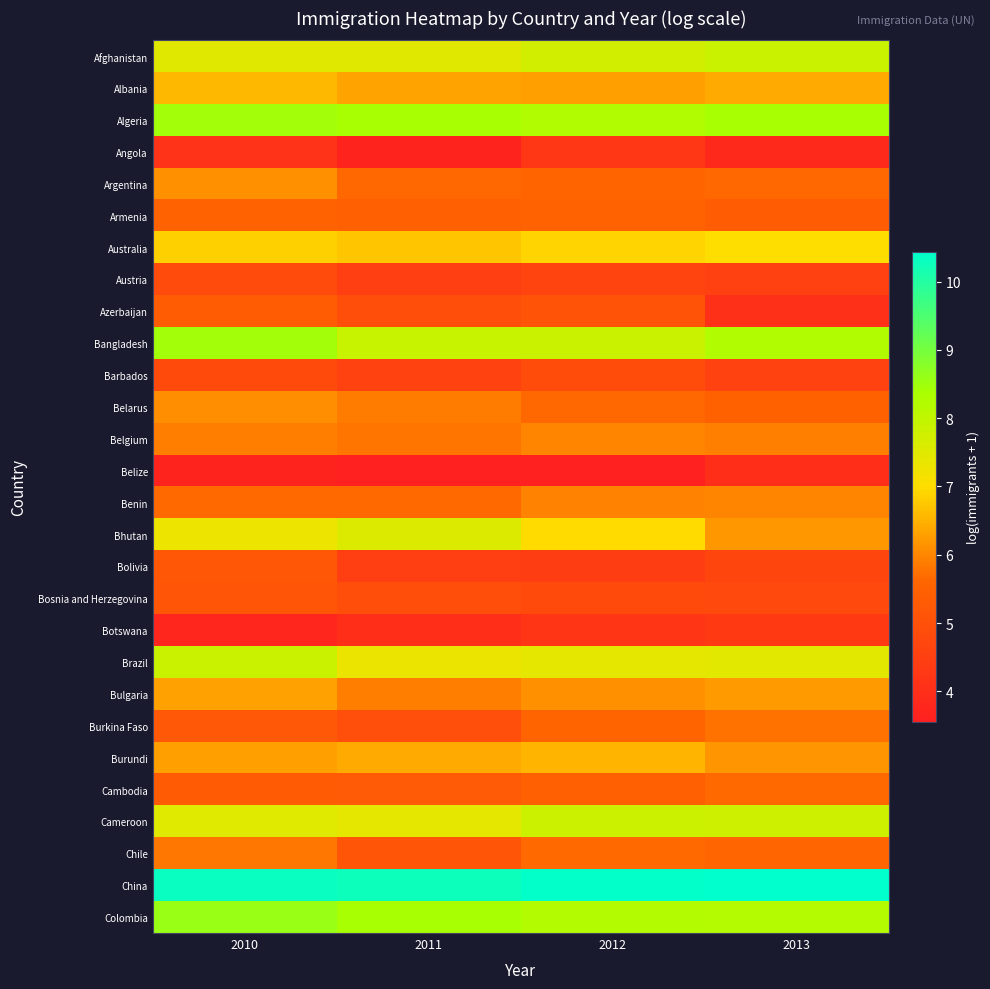

How many data points does each series have?

4